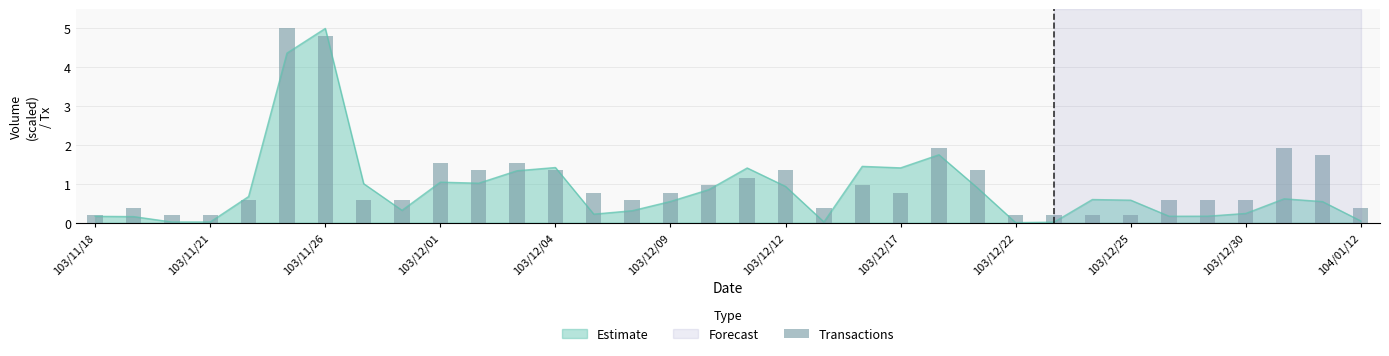

What is the difference between the maximum and minimum values?

4.8